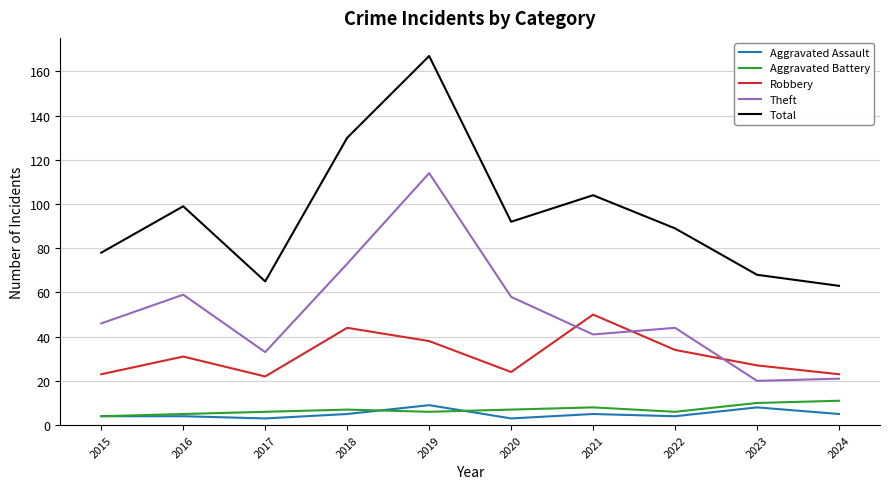

At which category does Robbery reach its first local valley?

2017